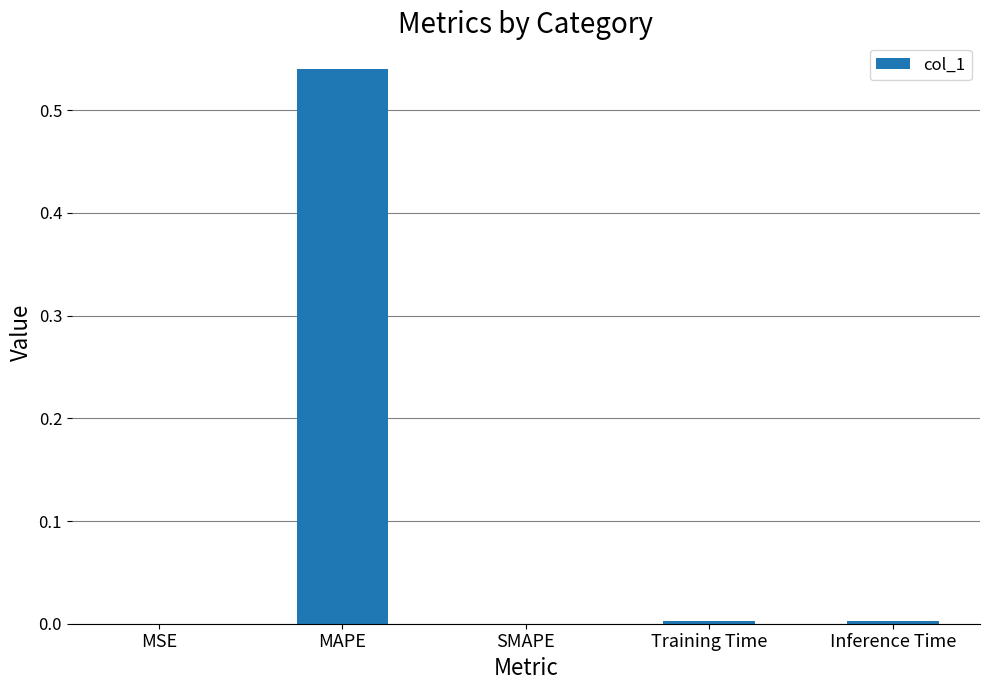

Which label corresponds to the largest value in the chart?

MAPE